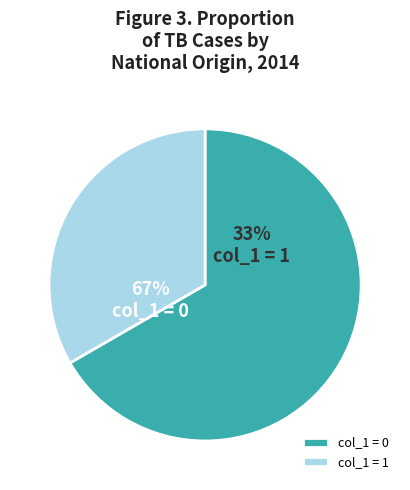

What portion of the pie excludes 1424700789?

100.0%